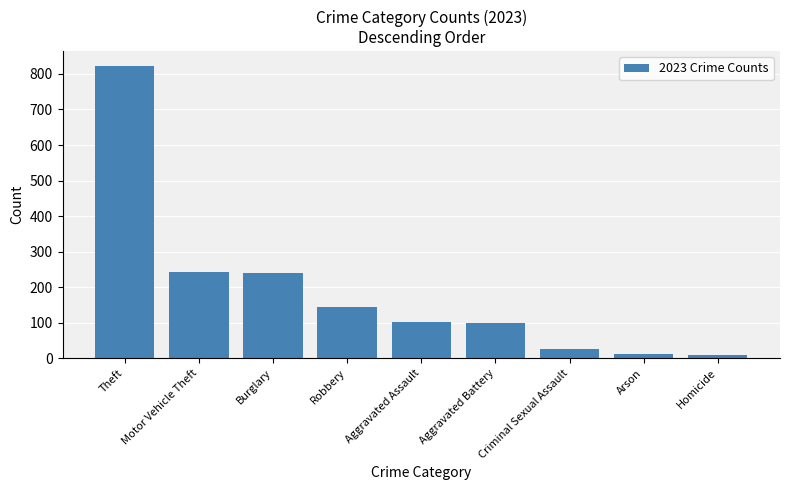

What position from the left is Homicide?

9